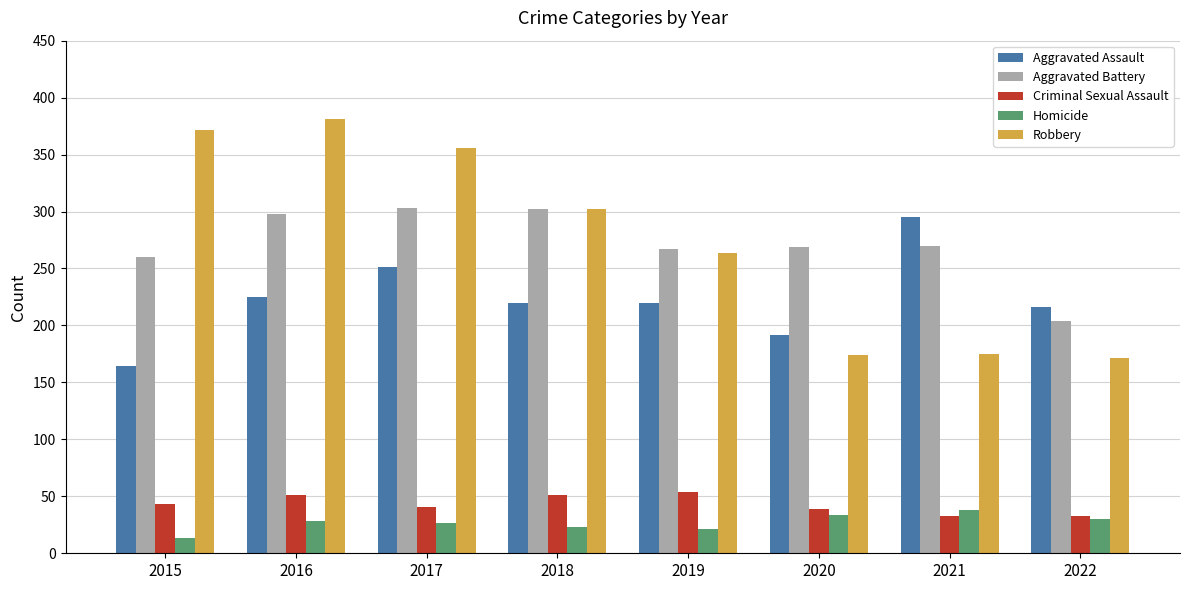

Where is Robbery nearest to the value 276?

2019